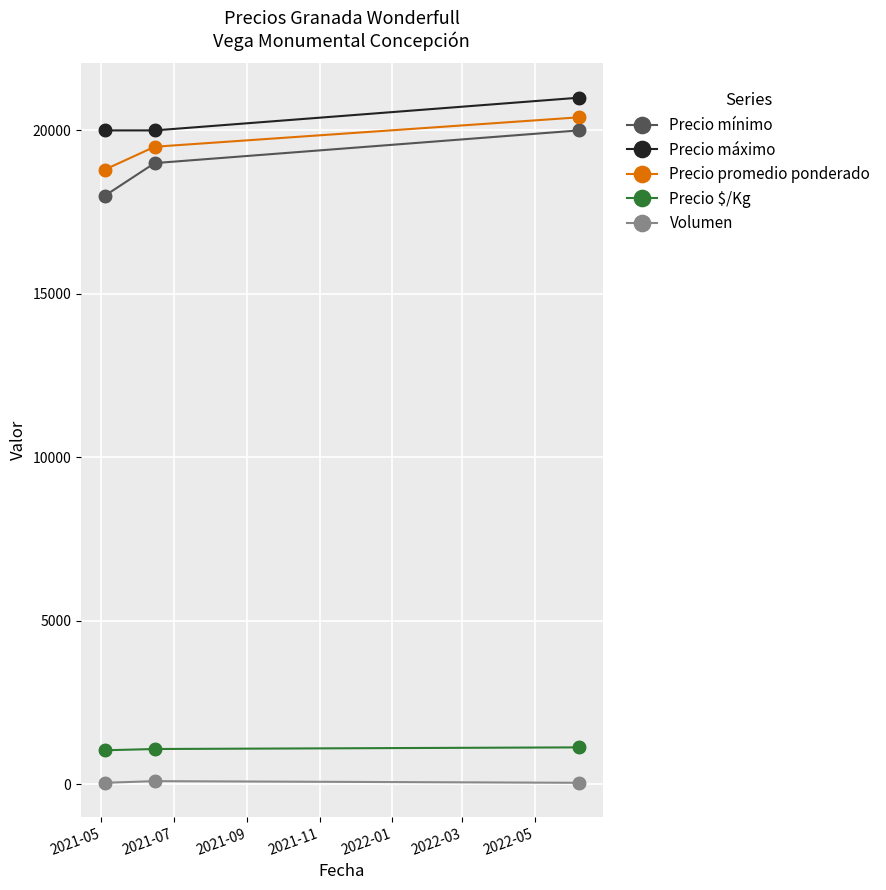

Which series has the largest range (max minus min)?

Precio mínimo